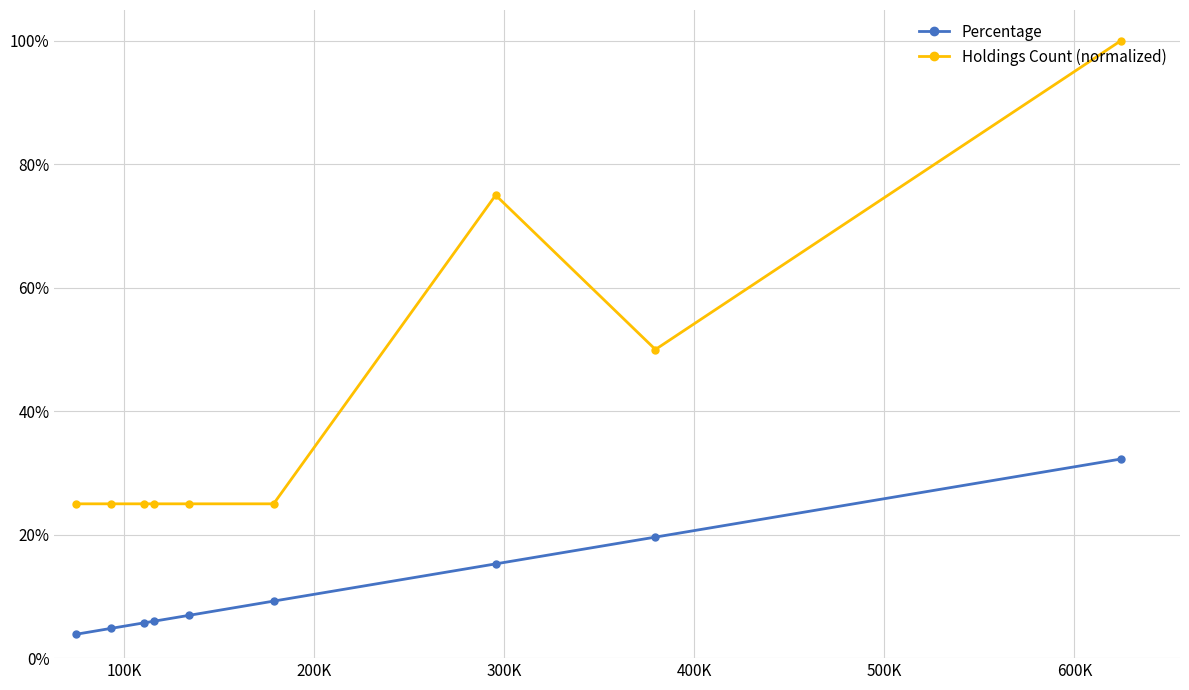

True or false: Percentage and Holdings Count (normalized) intersect in this chart.

False